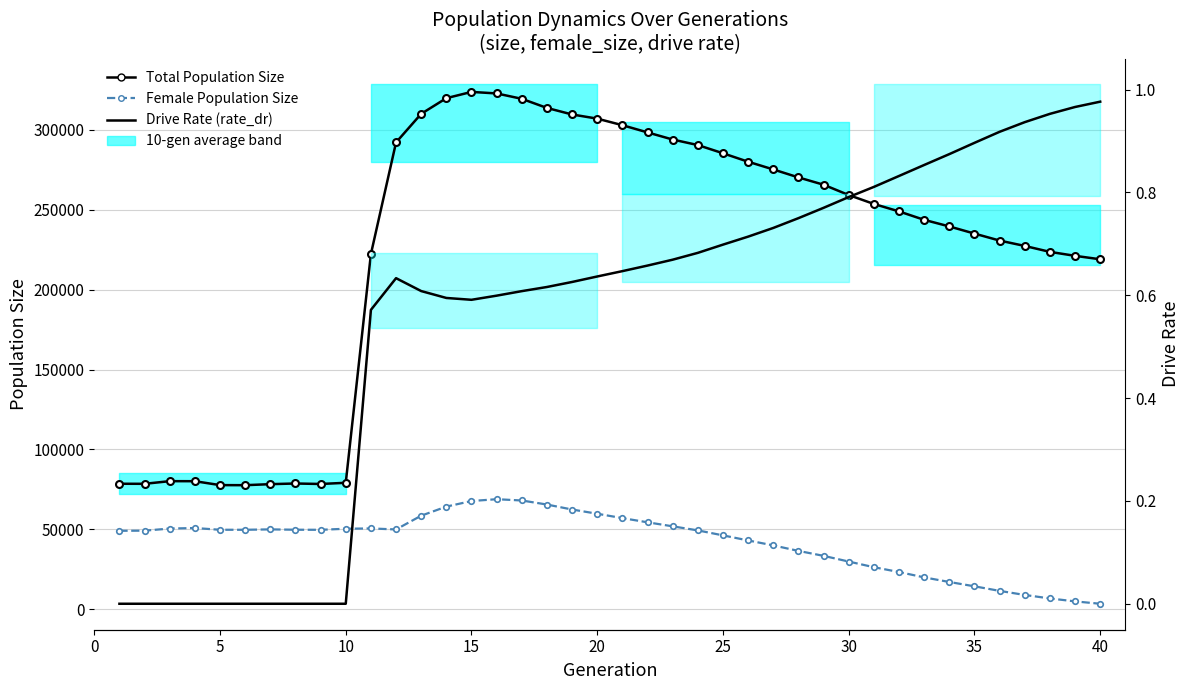

True or false: Total Population Size and Female Population Size cross at least once.

False